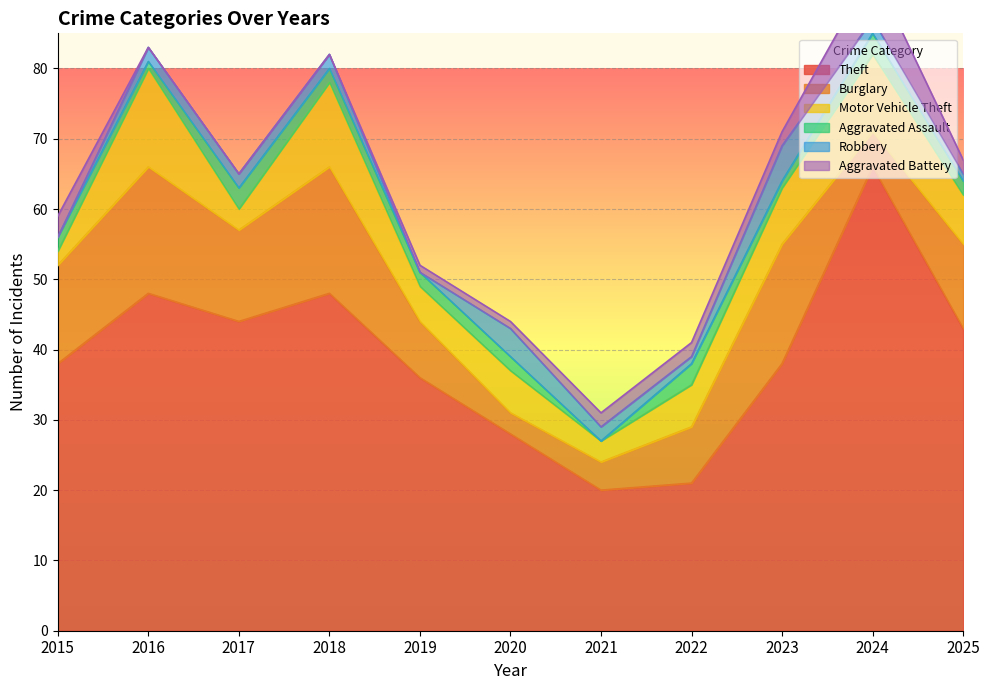

Reading left to right, what are all the values shown in this chart?

Theft: 38	48	44	48	36	28	20	21	38	66	43
Burglary: 14	18	13	18	8	3	4	8	17	5	12
Motor Vehicle Theft: 2	14	3	12	5	6	3	6	8	11	7
Aggravated Assault: 2	1	3	2	2	2	0	3	1	3	2
Robbery: 0	2	2	2	0	4	2	1	5	2	1
Aggravated Battery: 3	0	0	0	1	1	2	2	2	7	2